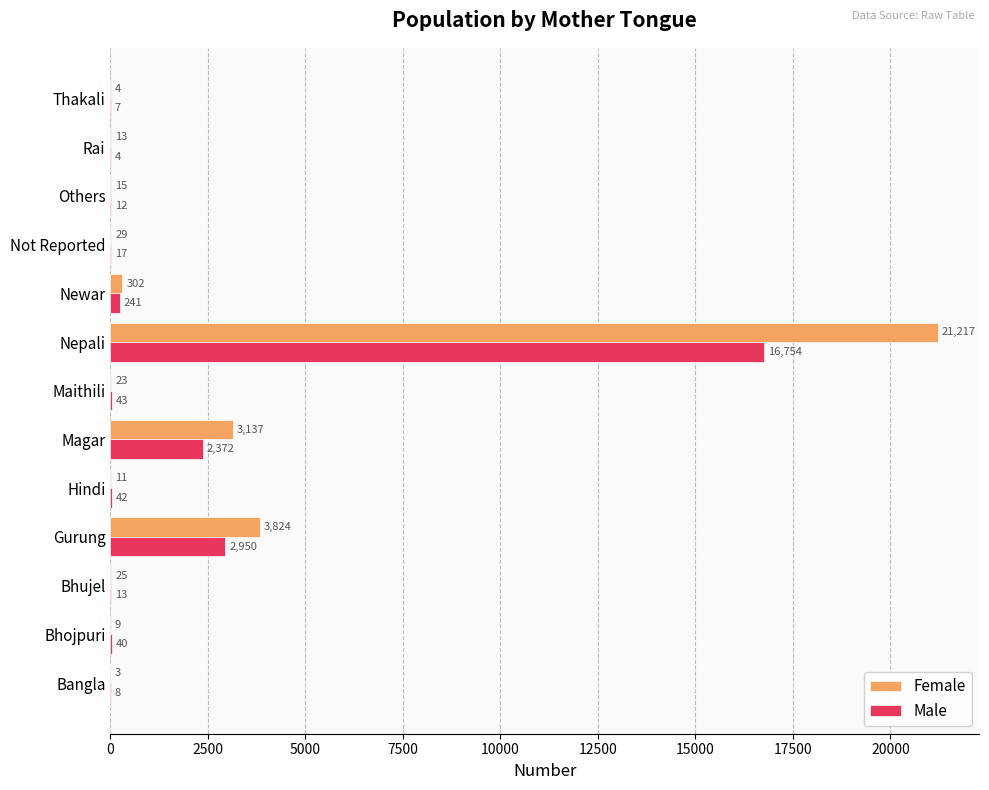

Which series changed the most between Maithili and Thakali?

Male